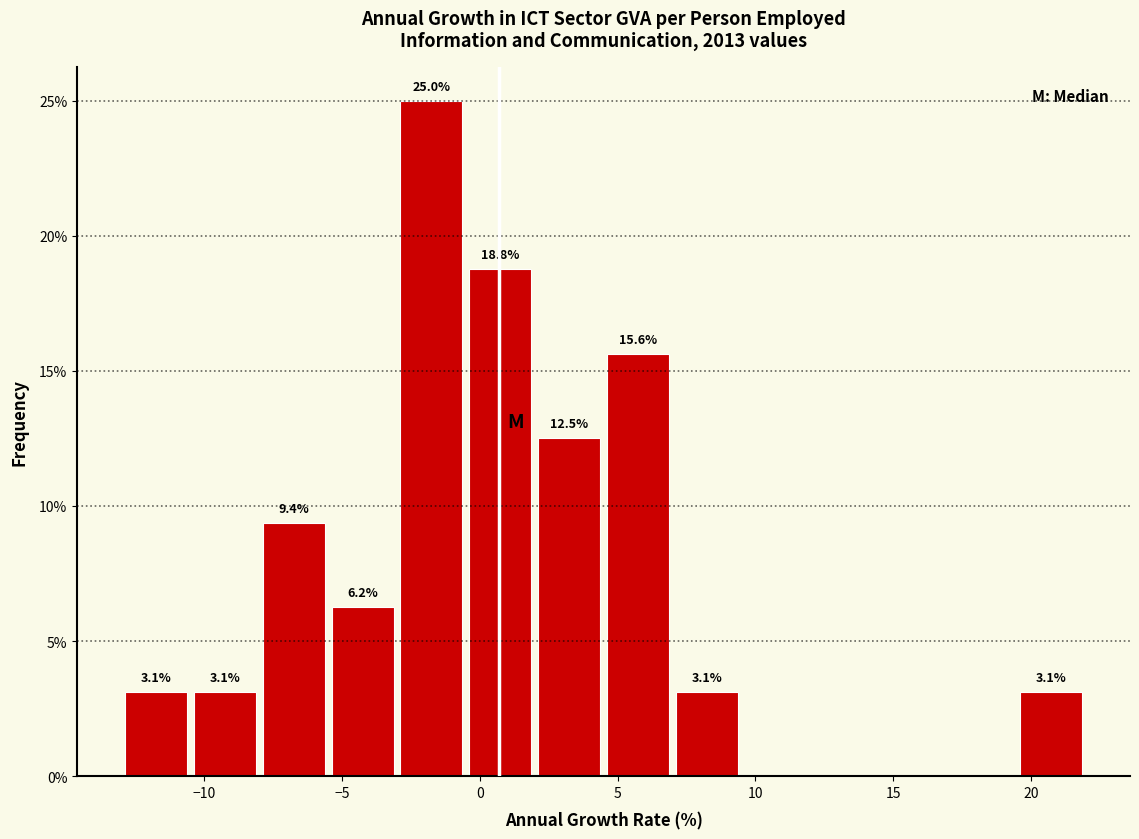

Over which range of the x-axis is the bar tallest?

-3.0 to -0.5